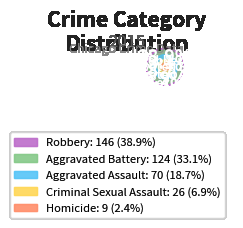

To the nearest percent, what is the average slice percentage?

20%